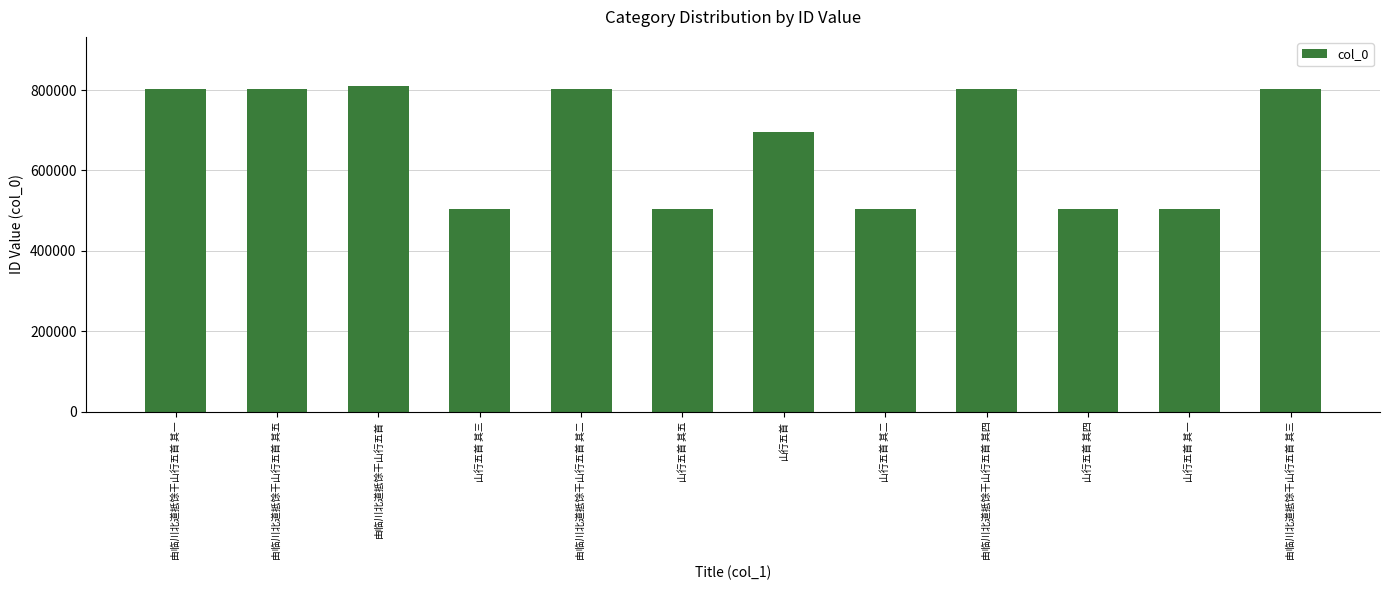

What is the difference between the maximum and minimum values?

305804